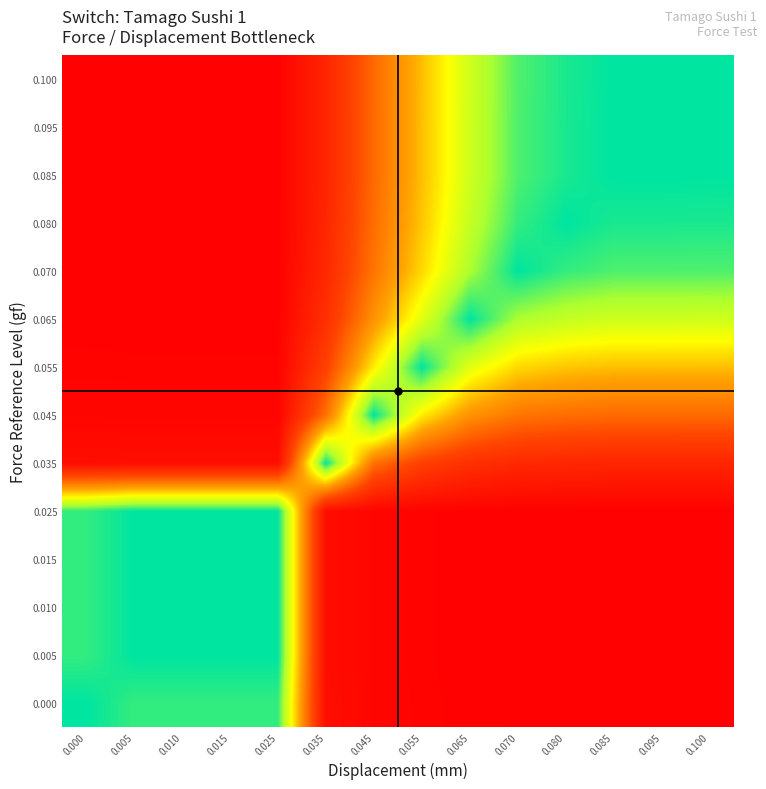

How many data points does each series have?

14